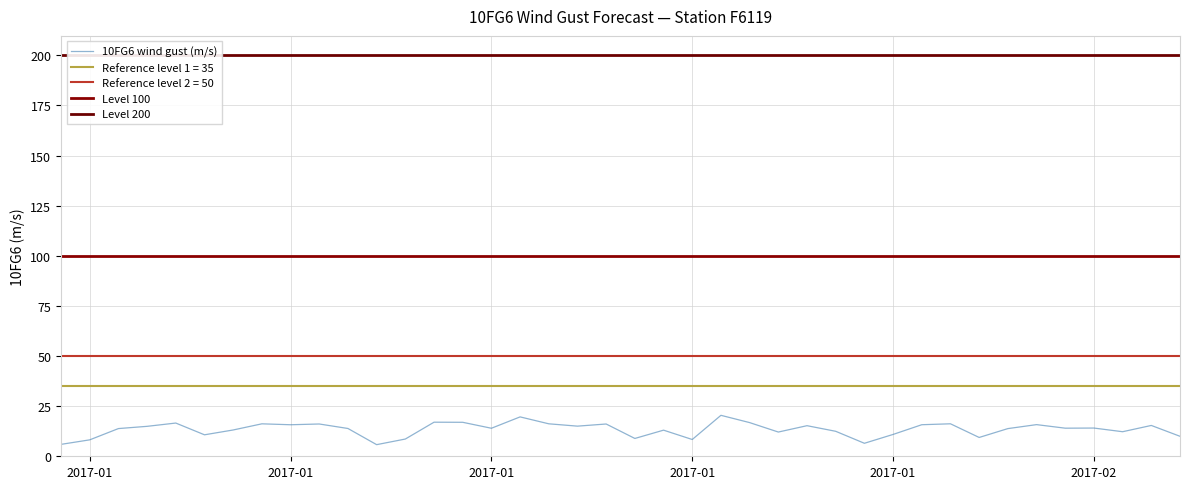

Is it true that the value at 2017-01 is 11.1?

False